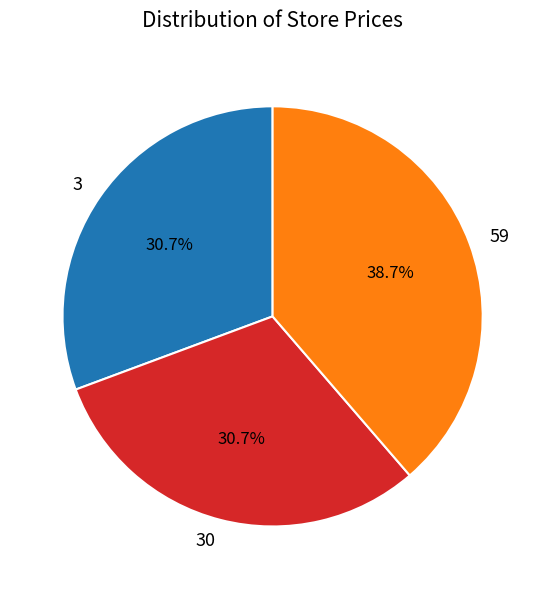

Which category has the biggest portion of the pie?

59